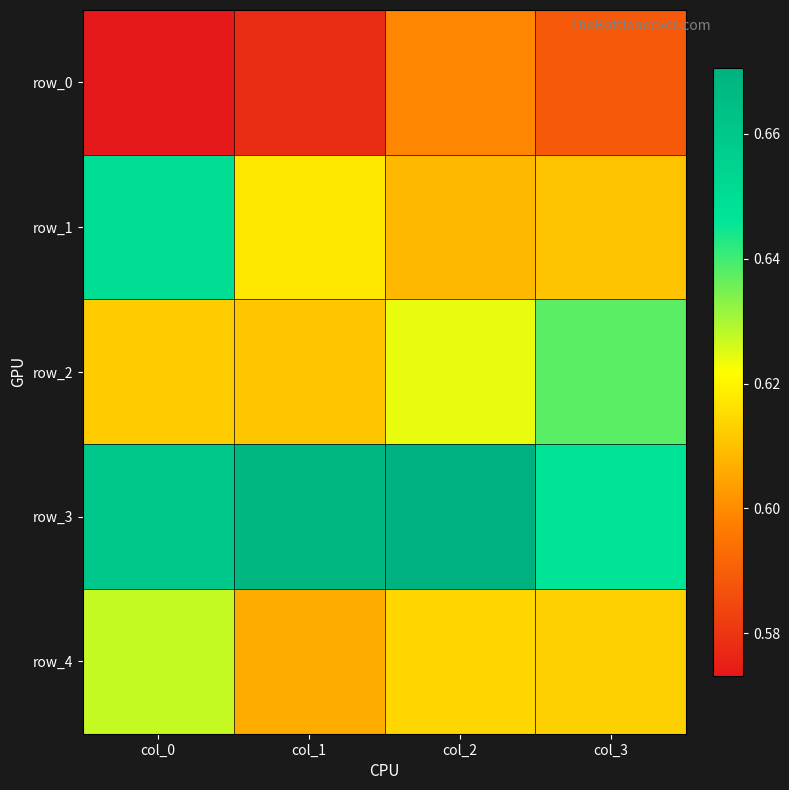

What is the difference between the highest and lowest values at col_0?

0.1